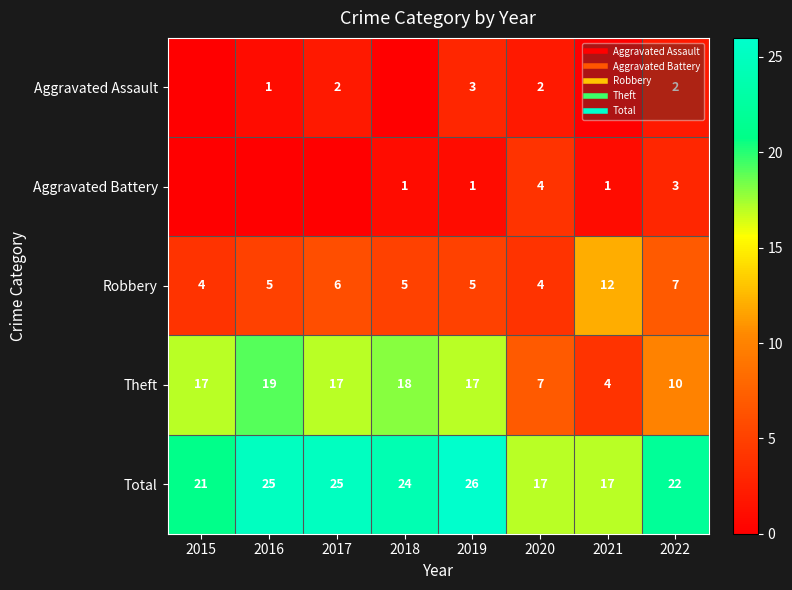

At which label is Aggravated Assault closest to 1?

2016